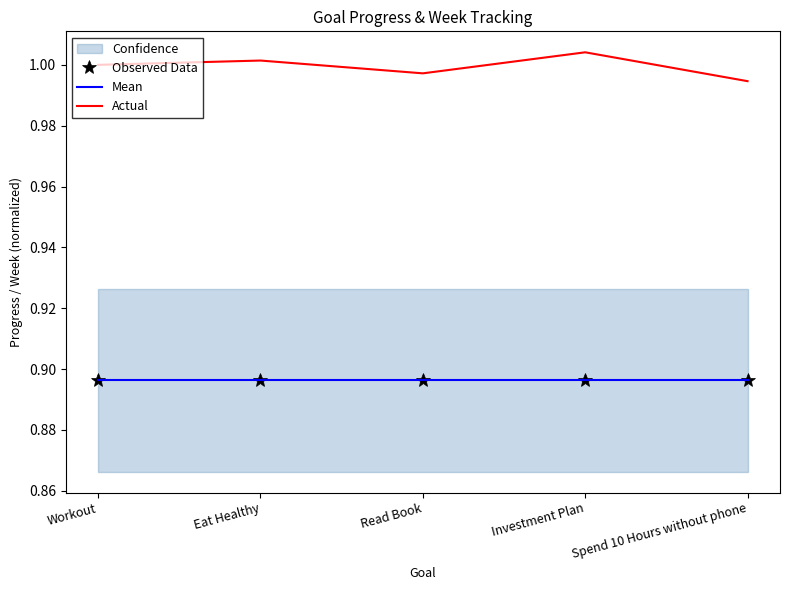

True or false: Mean has more than 1 interior local peaks.

False